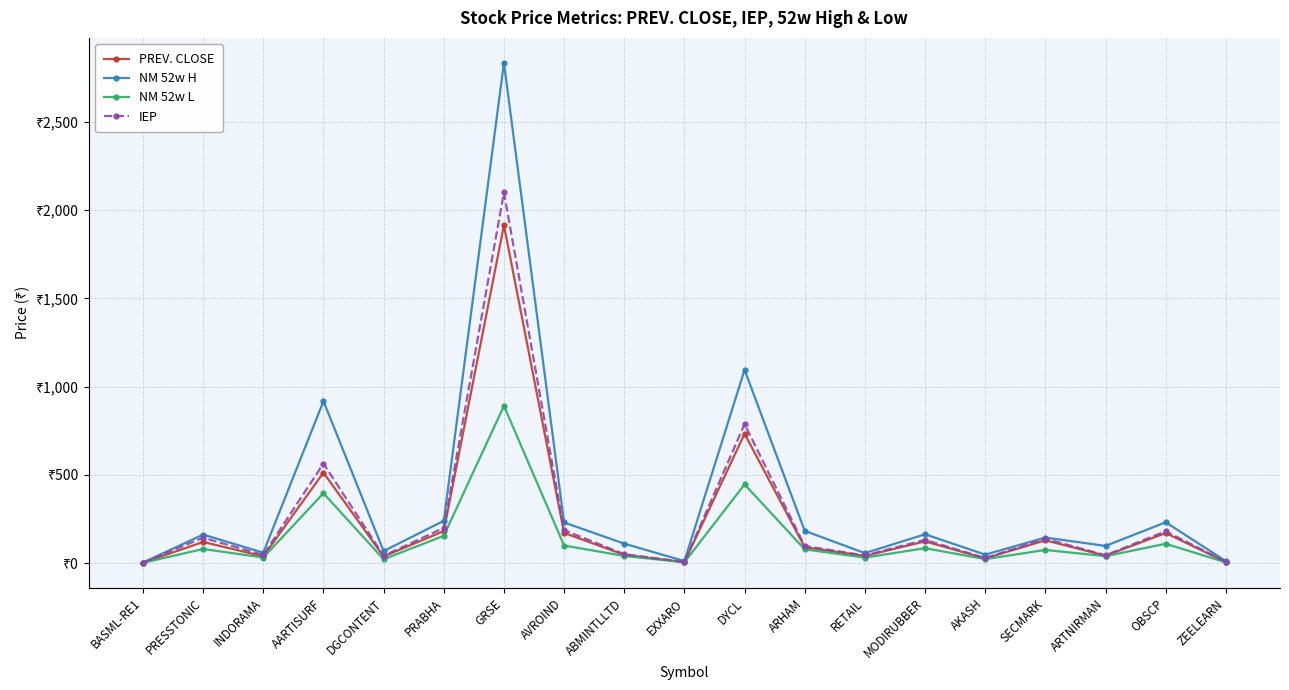

Which series has the largest total across all categories?

NM 52w H